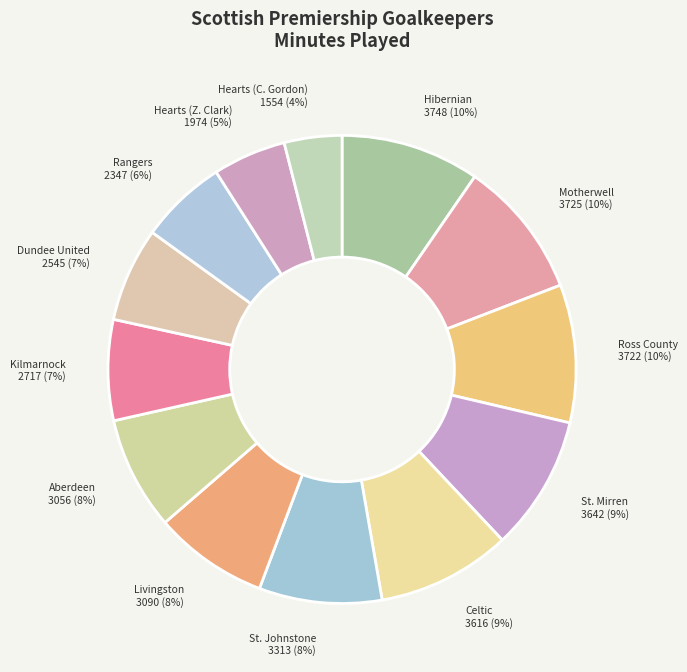

Combined, do Rangers and Dundee United account for over 50%?

No